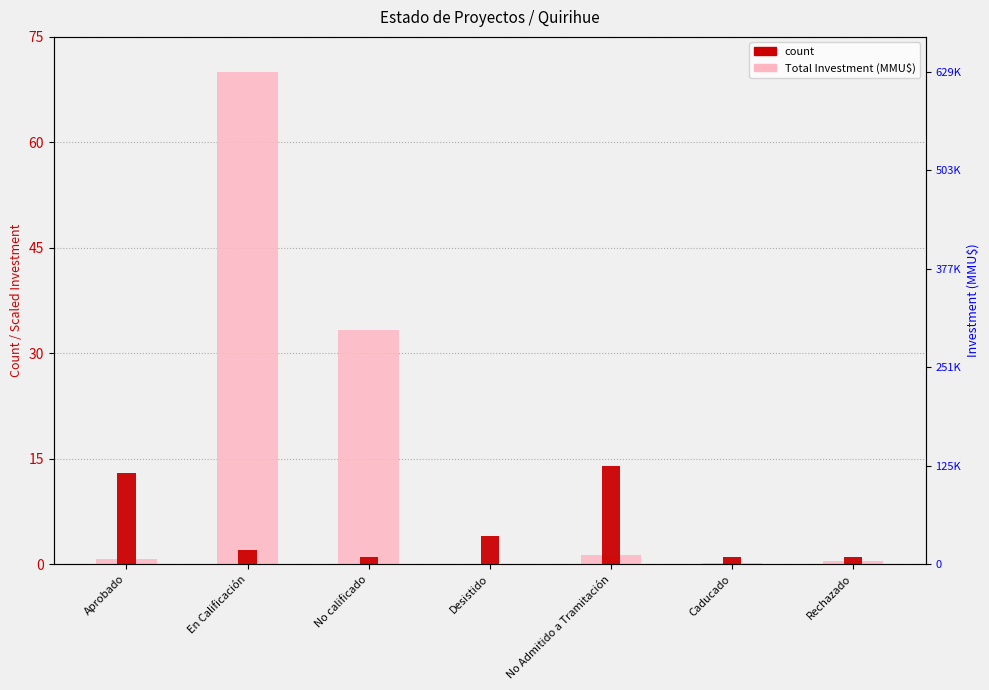

What is the spread (max minus min) of values at No Admitido a Tramitación?

12.6